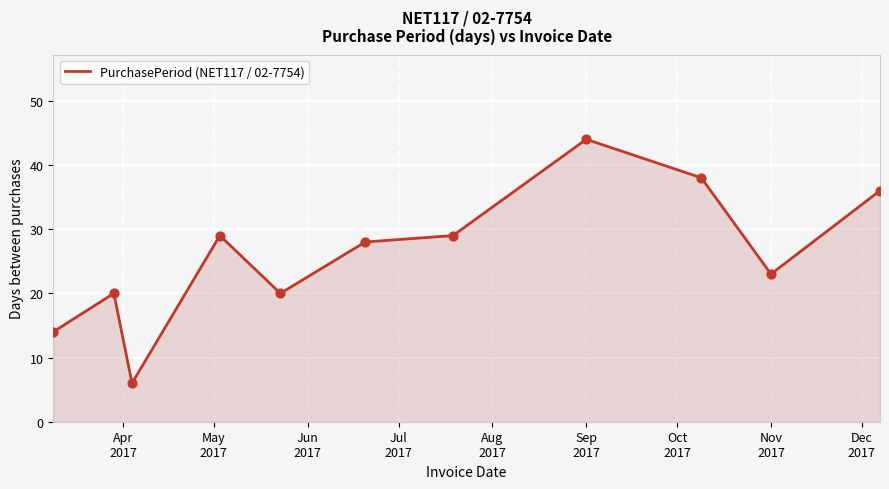

What is the difference between the maximum and minimum values?

38